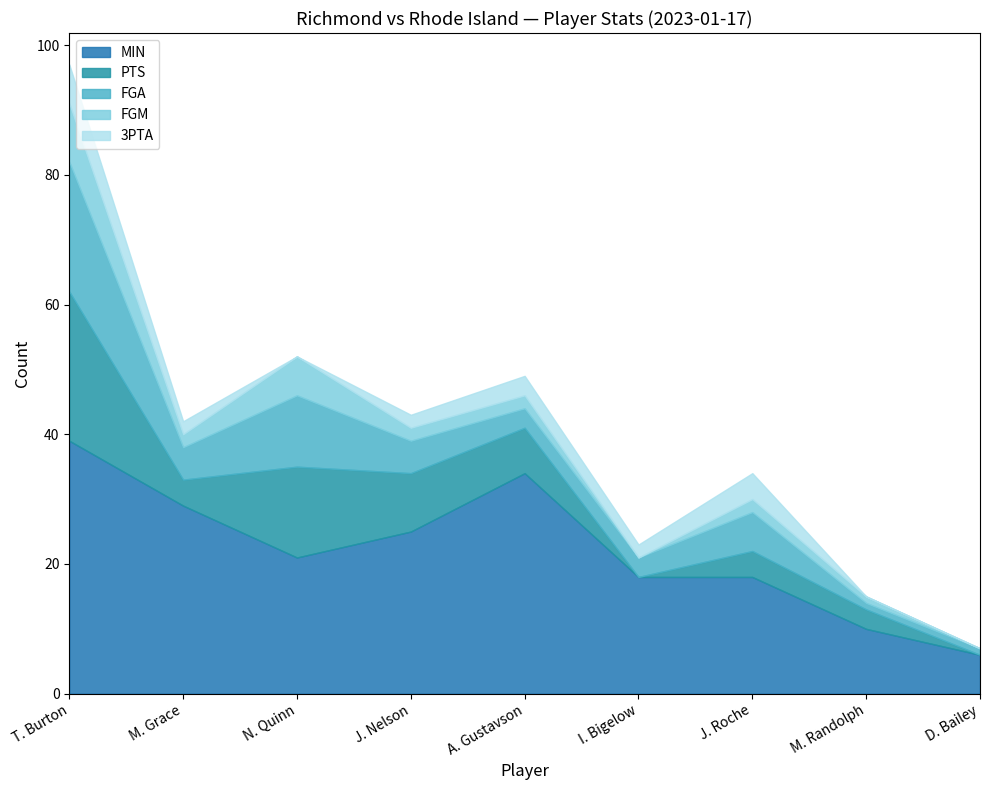

Which series has the largest total across all categories?

MIN